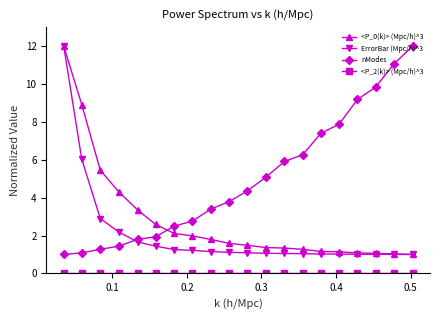

What is the highest value of the <P_0(k)> (Mpc/h)^3 series?

12.0